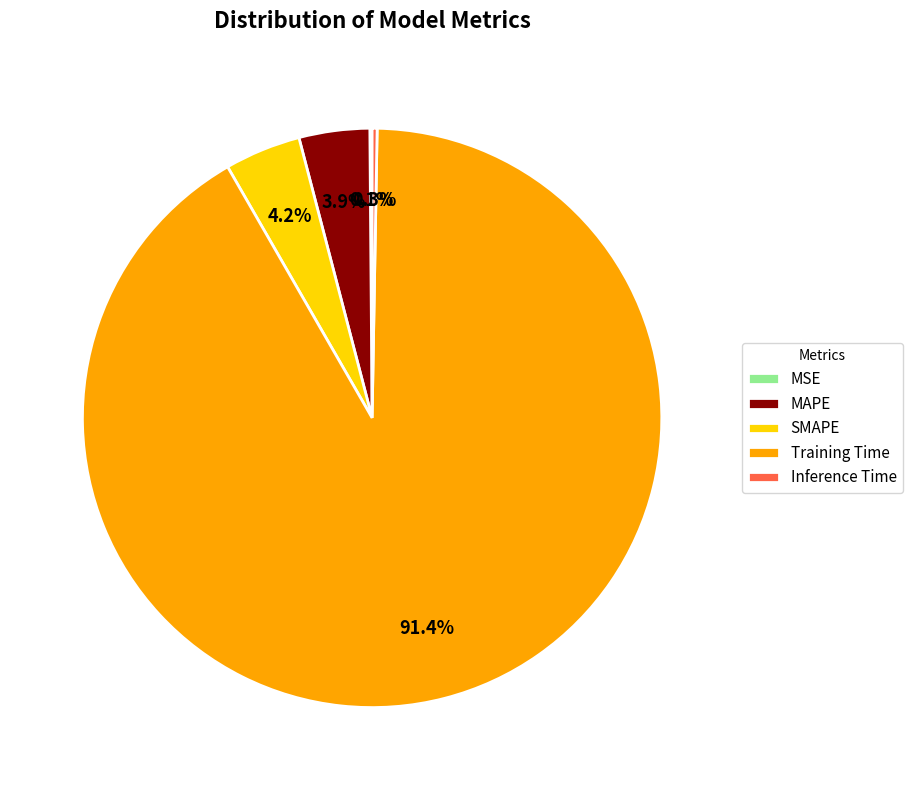

To the nearest percent, what portion does Training Time represent?

91%